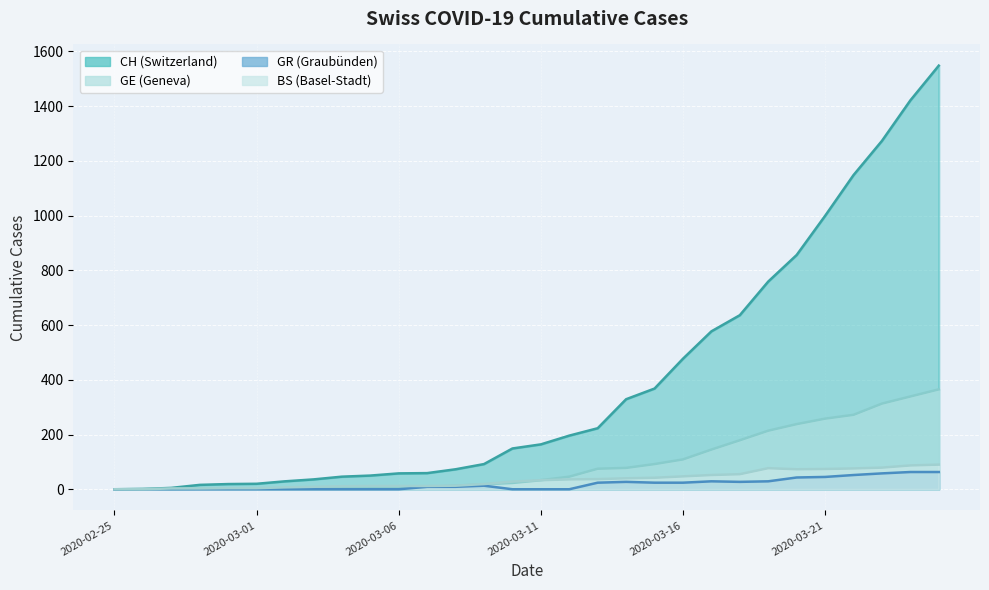

How many values in the CH series exceed 164?

14